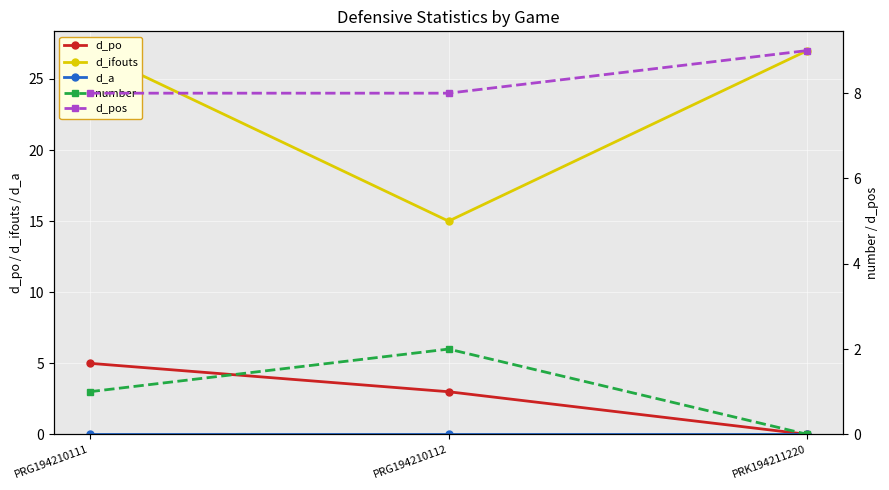

At which label is d_po closest to 2?

PRG194210112